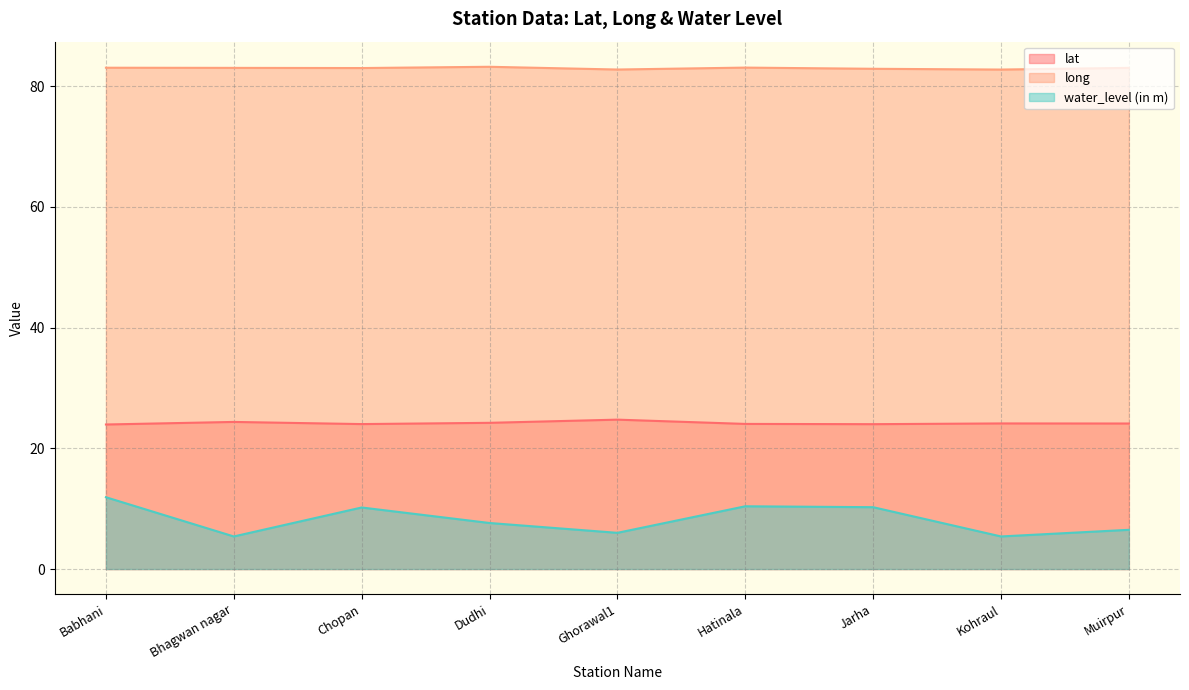

What is the label of the 8th point from the left?

Kohraul